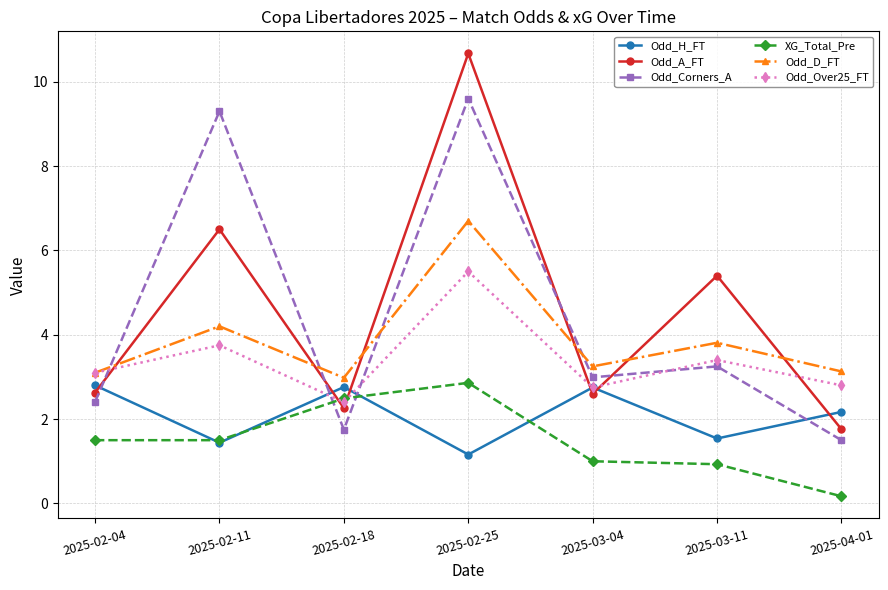

True or false: Odd_A_FT has more than 1 points higher than both neighbors.

True